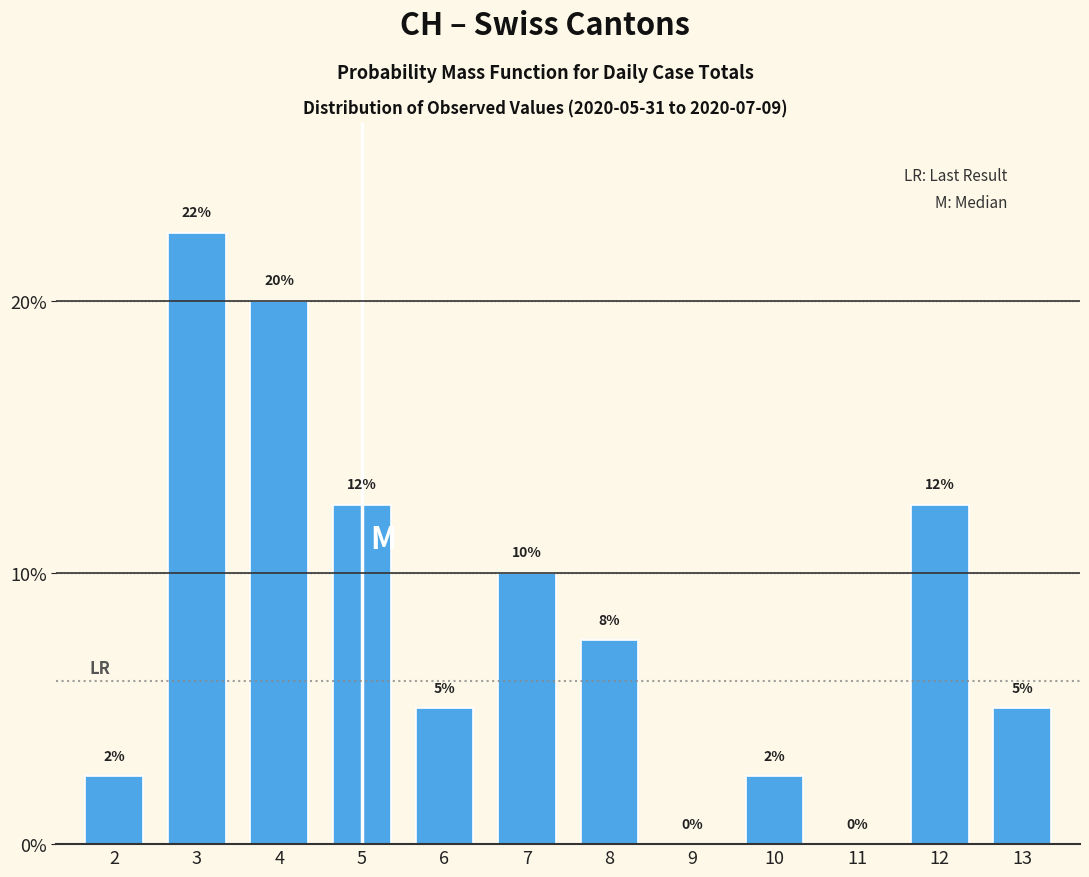

Which label corresponds to the largest value in the chart?

3